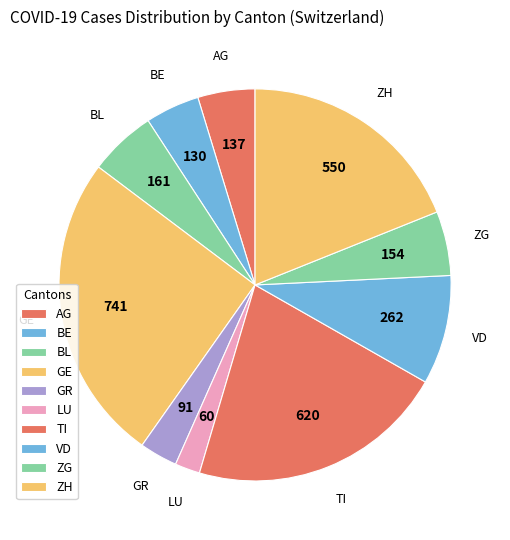

How many slices are in this pie chart?

10